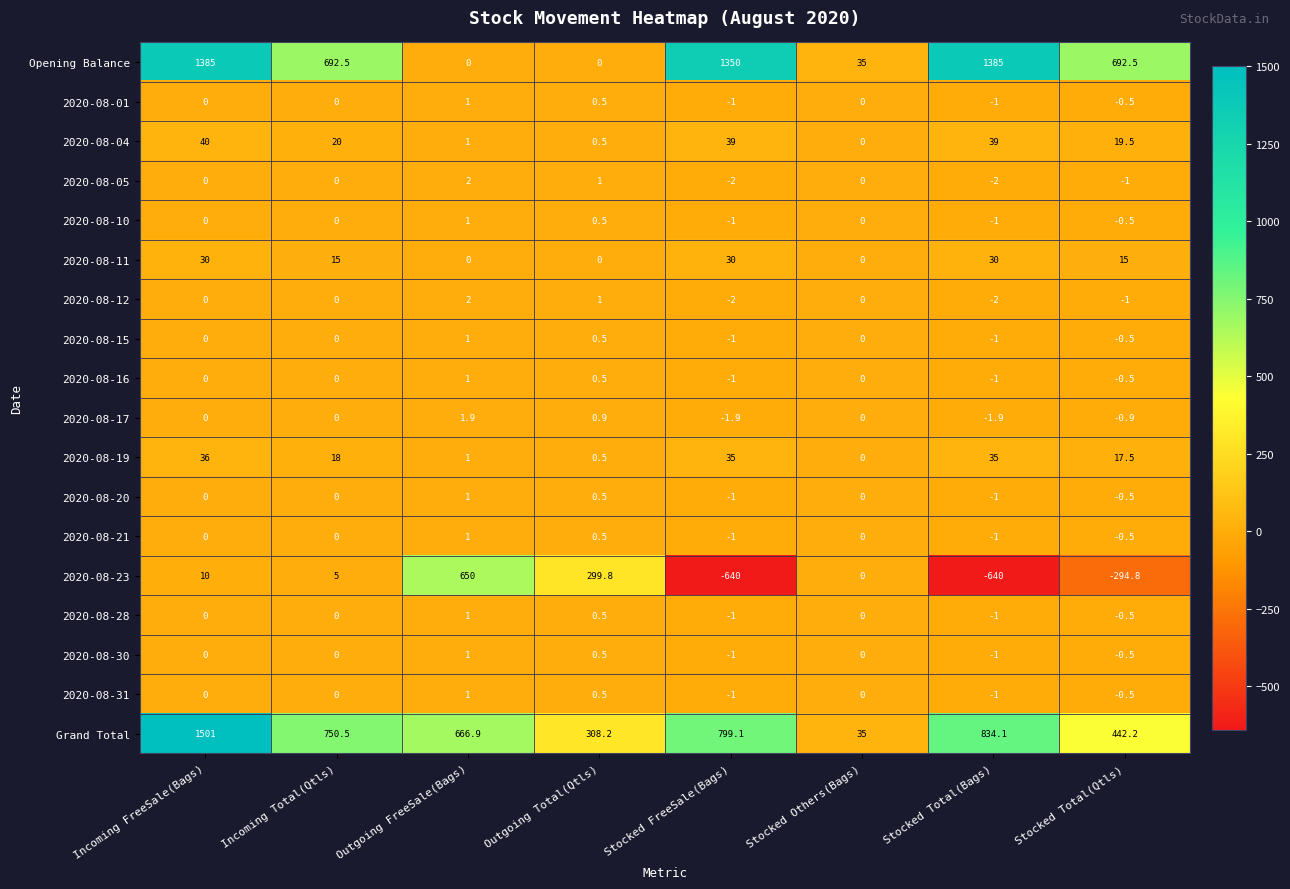

At which category is the sum across all series the highest?

Incoming FreeSale(Bags)